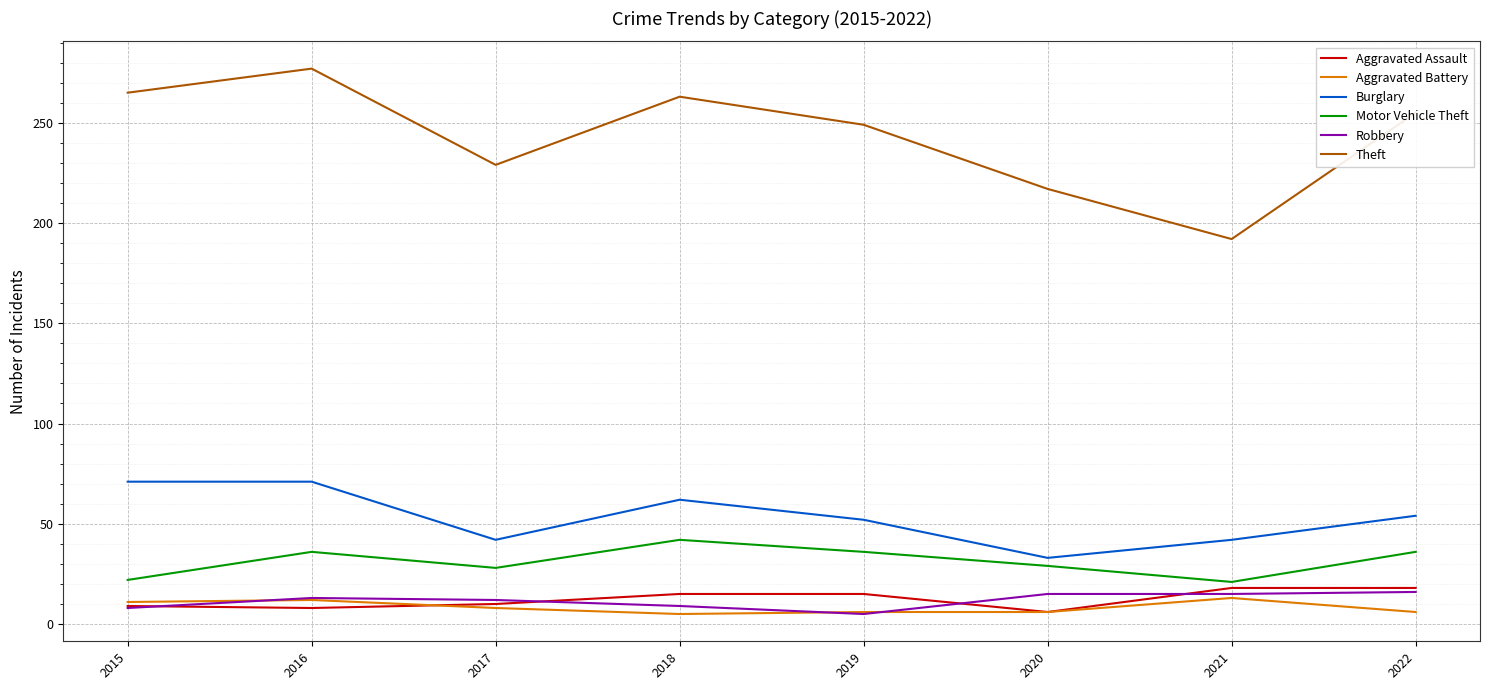

Is the value of Aggravated Assault at 2018 greater than the value of Burglary at 2015?

No